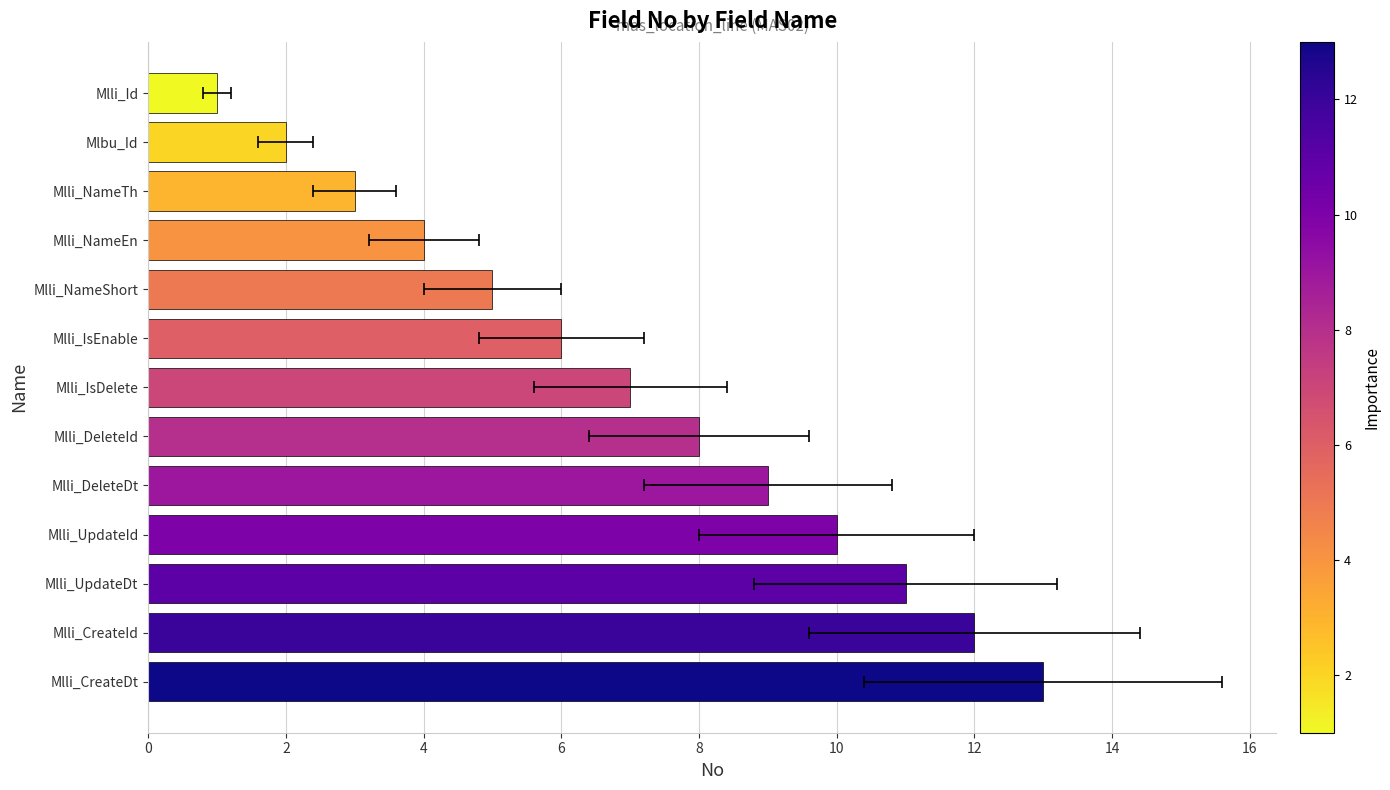

What is the maximum value shown in the chart?

13